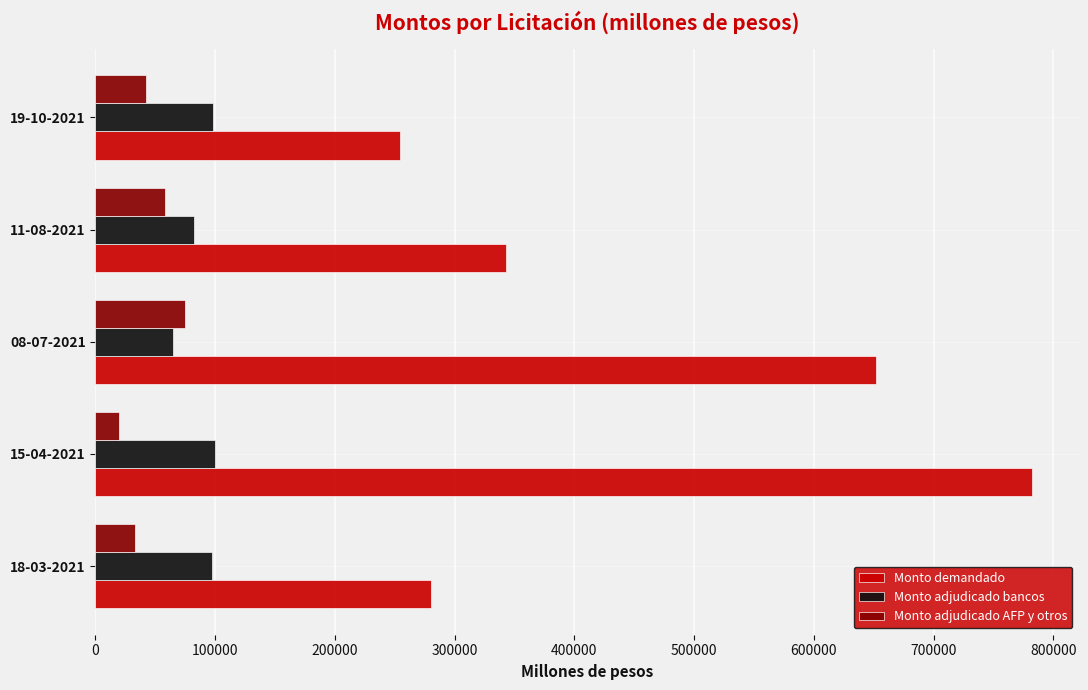

How many values in the Monto adjudicado AFP y otros series are below 41800?

2